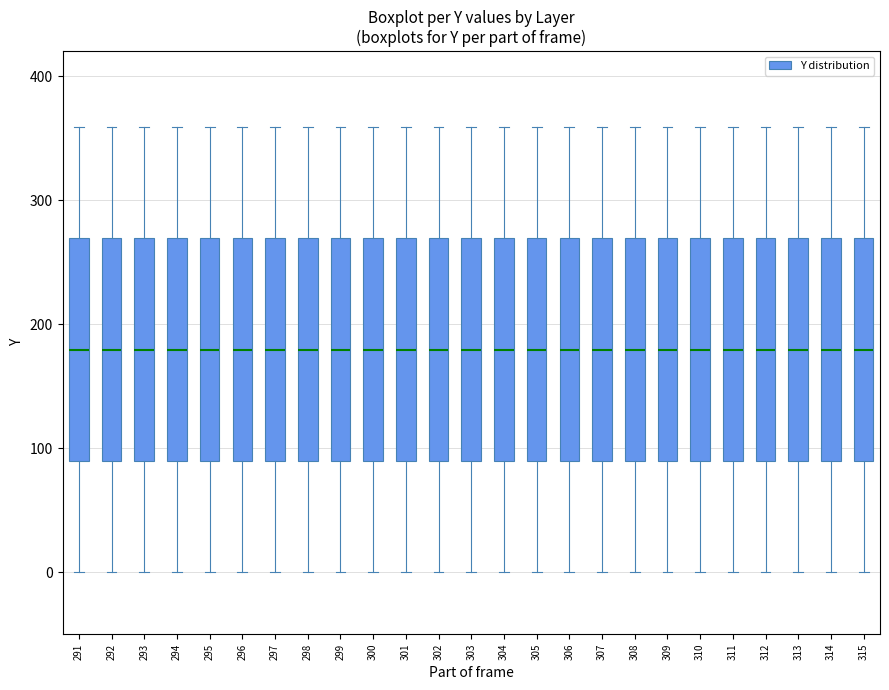

Reading left to right, read every box against the y-axis: the position of its median line, the range the box covers, and the ends of its whiskers. The values are not printed on the chart, so give them approximately, as read against the axis.

291: median 180, box 90 to 270, whiskers 0 to 360
292: median 180, box 90 to 270, whiskers 0 to 360
293: median 180, box 90 to 270, whiskers 0 to 360
294: median 180, box 90 to 270, whiskers 0 to 360
295: median 180, box 90 to 270, whiskers 0 to 360
296: median 180, box 90 to 270, whiskers 0 to 360
297: median 180, box 90 to 270, whiskers 0 to 360
298: median 180, box 90 to 270, whiskers 0 to 360
299: median 180, box 90 to 270, whiskers 0 to 360
300: median 180, box 90 to 270, whiskers 0 to 360
301: median 180, box 90 to 270, whiskers 0 to 360
302: median 180, box 90 to 270, whiskers 0 to 360
303: median 180, box 90 to 270, whiskers 0 to 360
304: median 180, box 90 to 270, whiskers 0 to 360
305: median 180, box 90 to 270, whiskers 0 to 360
306: median 180, box 90 to 270, whiskers 0 to 360
307: median 180, box 90 to 270, whiskers 0 to 360
308: median 180, box 90 to 270, whiskers 0 to 360
309: median 180, box 90 to 270, whiskers 0 to 360
310: median 180, box 90 to 270, whiskers 0 to 360
311: median 180, box 90 to 270, whiskers 0 to 360
312: median 180, box 90 to 270, whiskers 0 to 360
313: median 180, box 90 to 270, whiskers 0 to 360
314: median 180, box 90 to 270, whiskers 0 to 360
315: median 180, box 90 to 270, whiskers 0 to 360